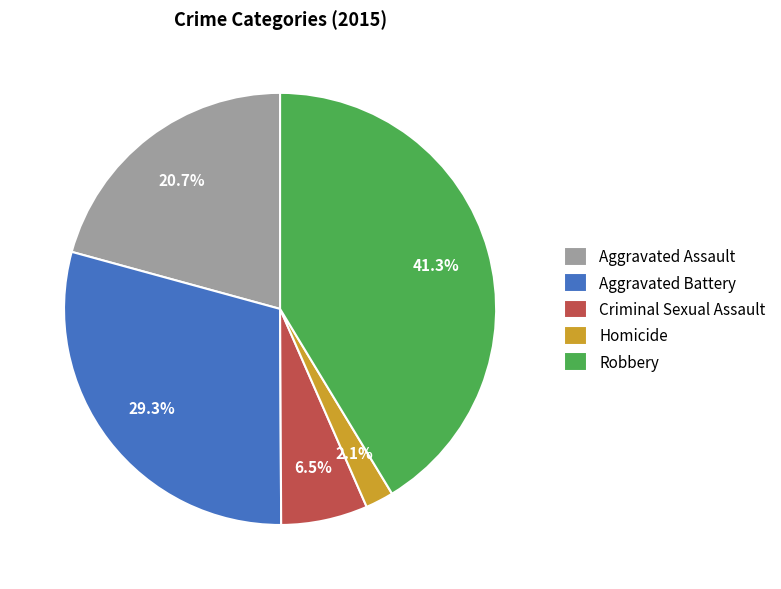

True or false: Aggravated Assault accounts for 6% of the total.

False